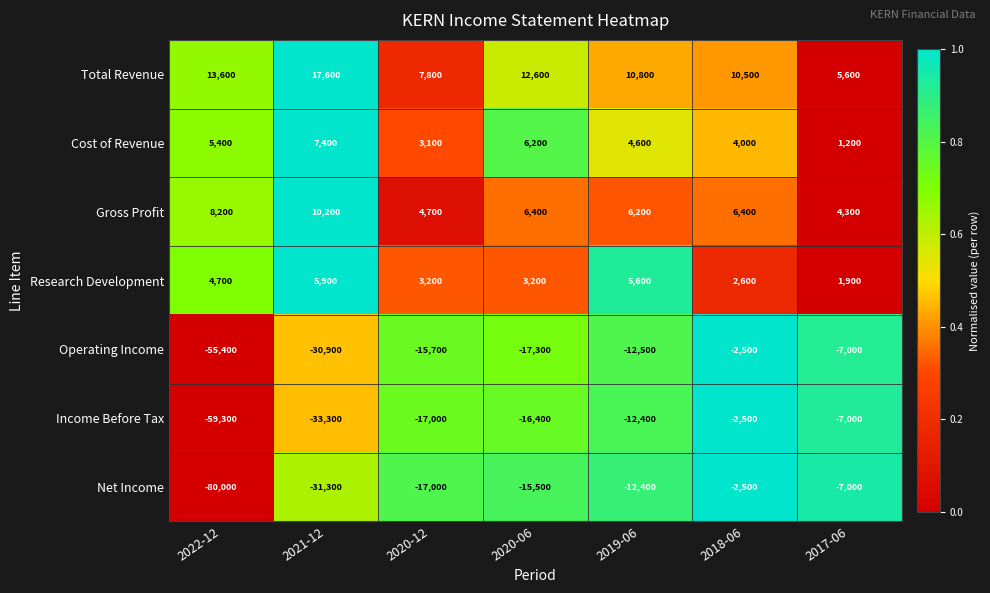

What is the total value across all series at 2021-12?

-54400